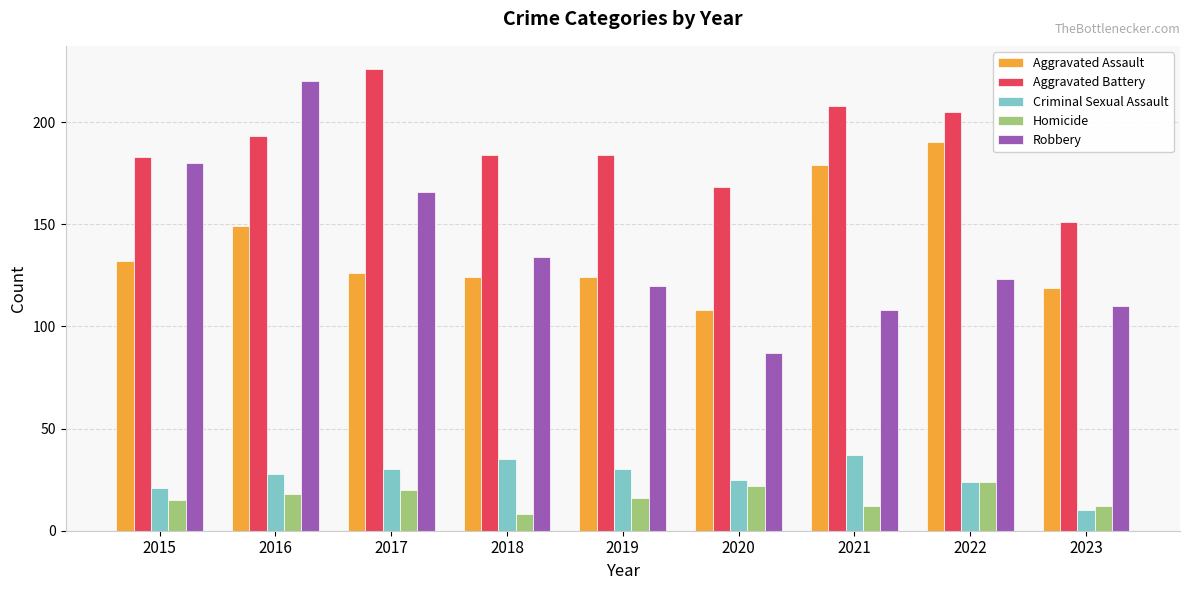

What value does the Criminal Sexual Assault series have at 2018, to the nearest 10?

40